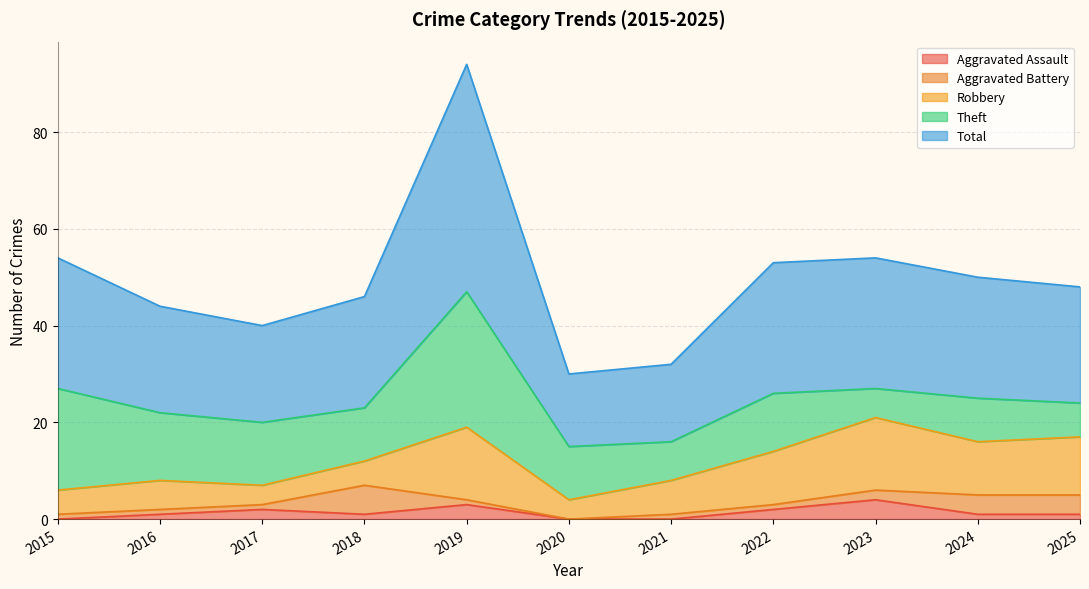

Rank the series at 2025 from highest to lowest value.

Total, Robbery, Theft, Aggravated Battery, Aggravated Assault